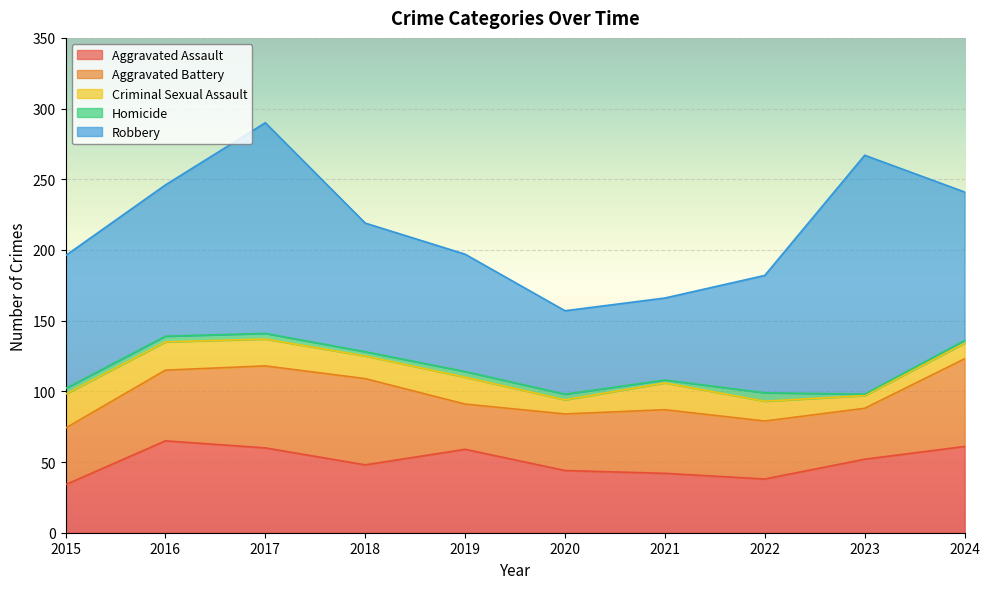

Does the chart display data point markers on the line(s)?

No